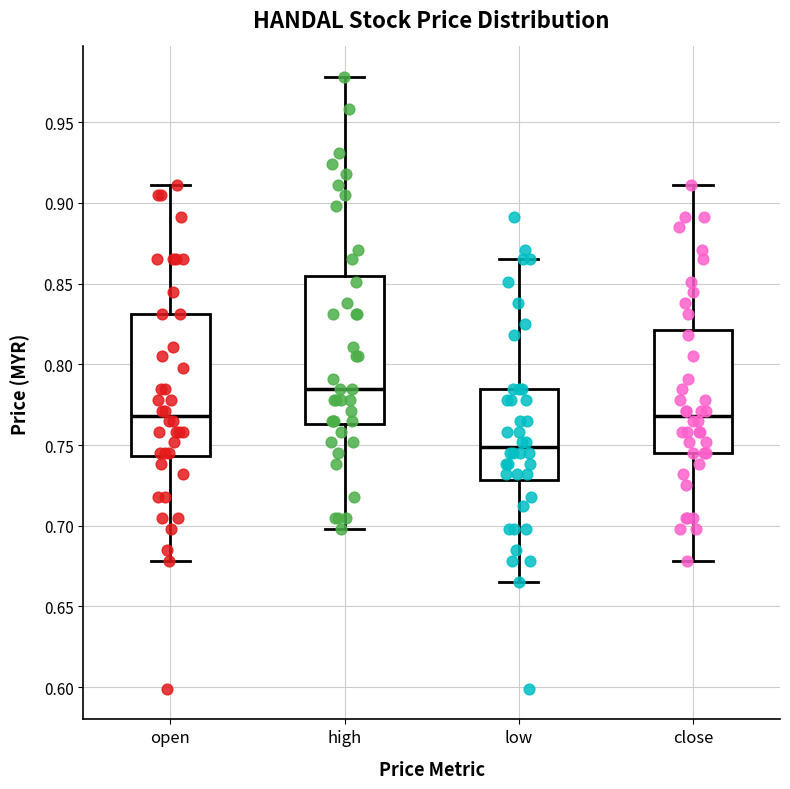

Which box has the lowest median line?

low